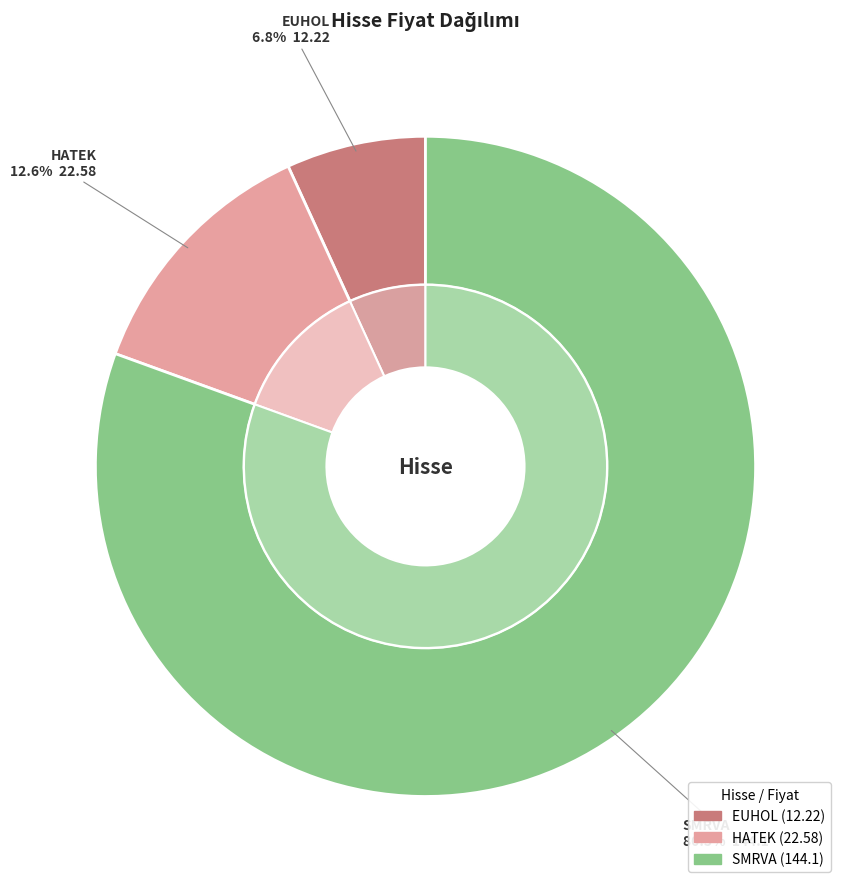

Which slice is the smallest?

EUHOL